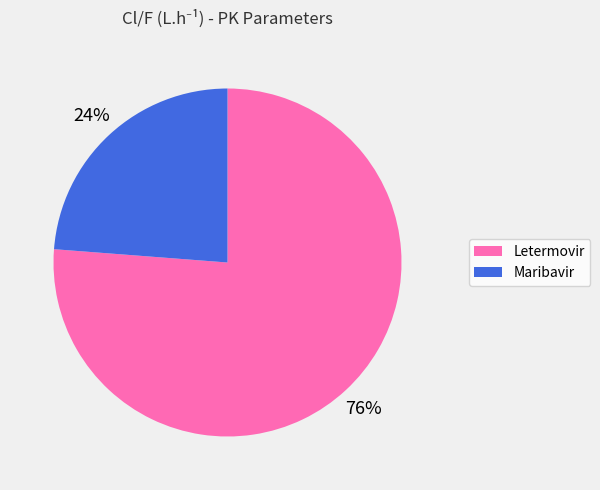

Rank the categories by value from highest to lowest.

Letermovir, Maribavir